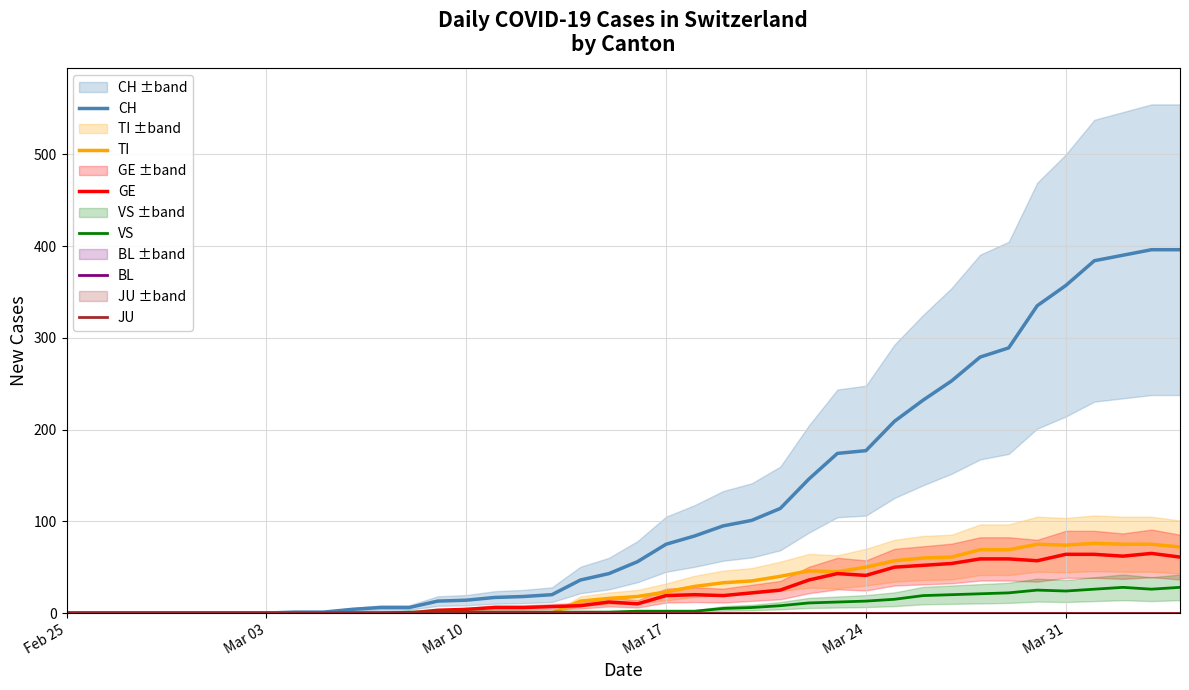

True or false: JU and TI cross at least once.

False